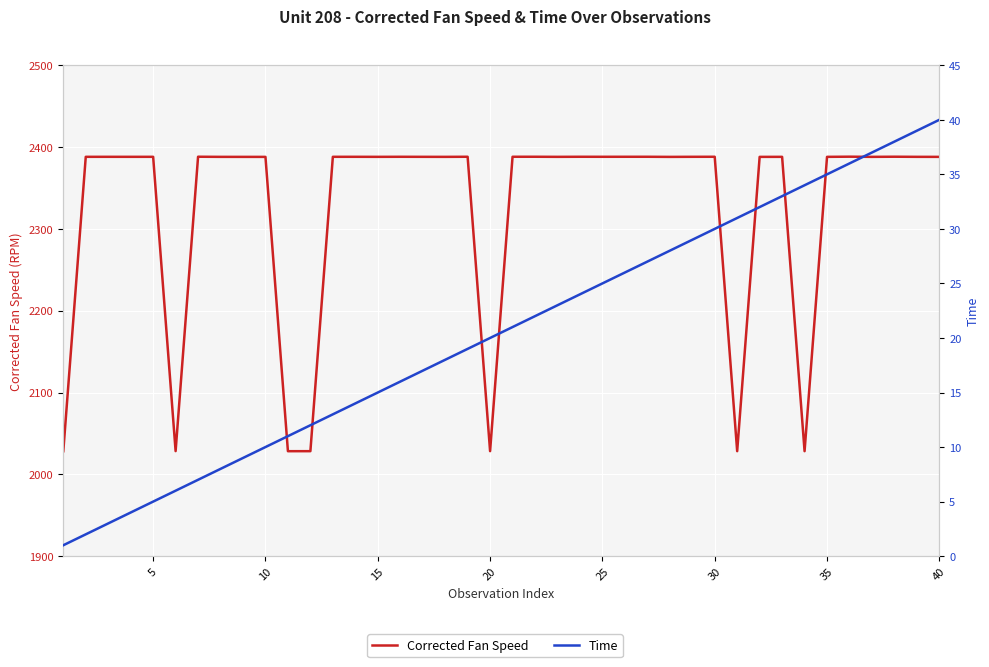

True or false: Time and Corrected Fan Speed cross at least once.

False